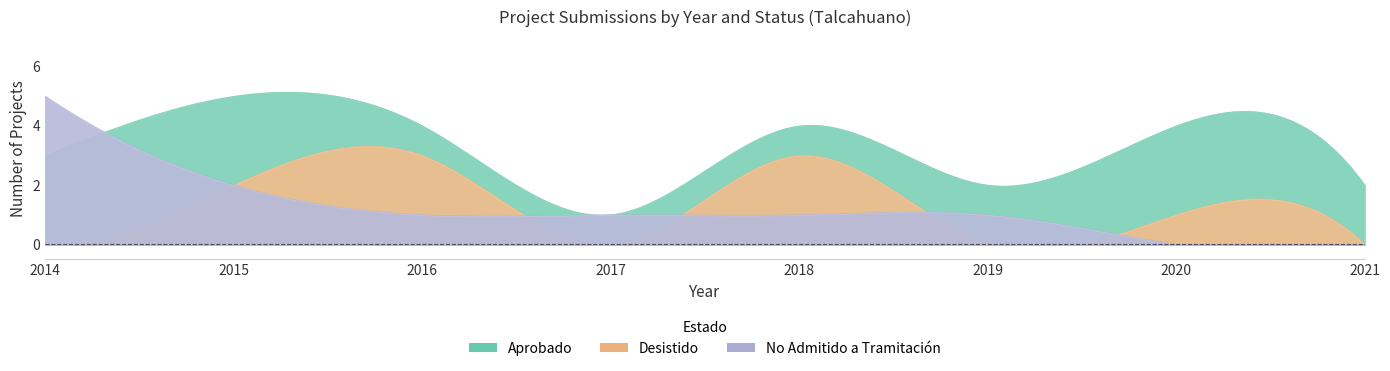

Which series has the largest range (max minus min)?

No Admitido a Tramitación